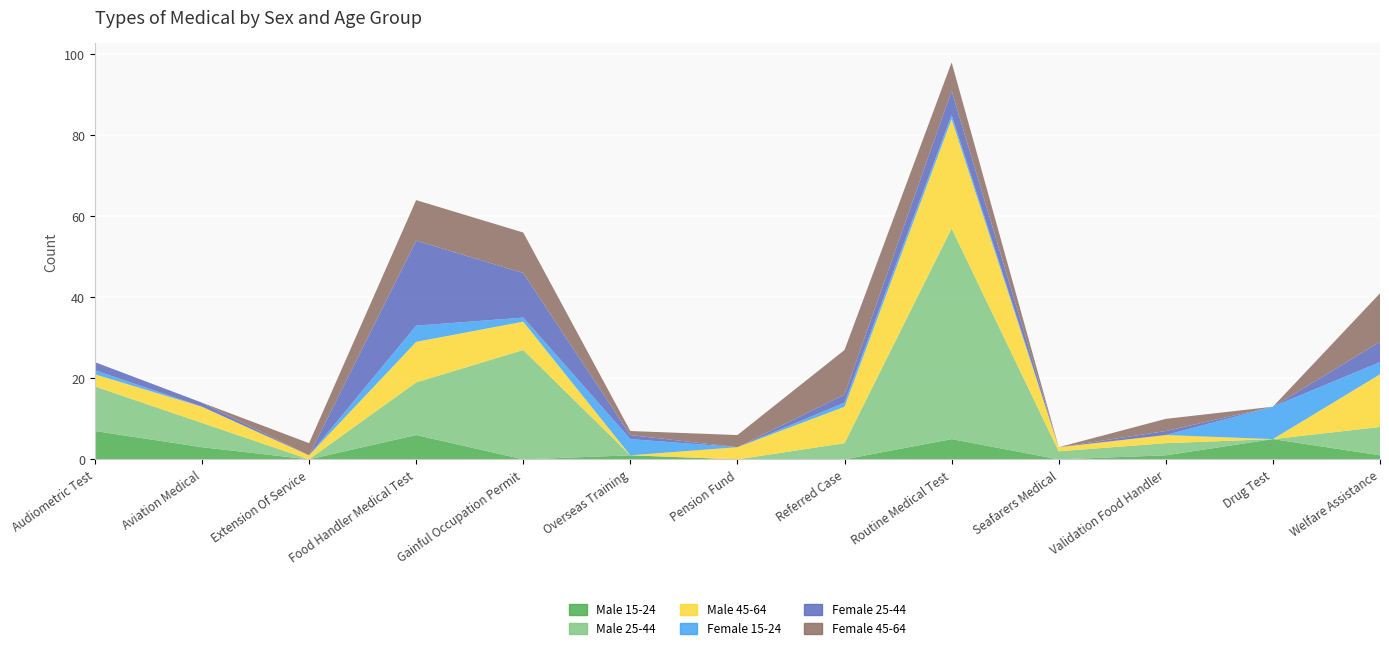

Reading right to left, transcribe all the data shown in this chart.

Male 15-24: 1	5	1	0	5	0	0	1	0	6	0	3	7
Male 25-44: 7	0	3	2	52	4	0	0	27	13	0	6	11
Male 45-64: 13	0	2	1	27	9	3	0	7	10	1	4	3
Female 15-24: 3	8	0	0	1	1	0	4	1	4	0	0	1
Female 25-44: 5	0	1	0	6	2	0	1	11	21	0	1	2
Female 45-64: 12	0	3	0	7	11	3	1	10	10	3	0	0